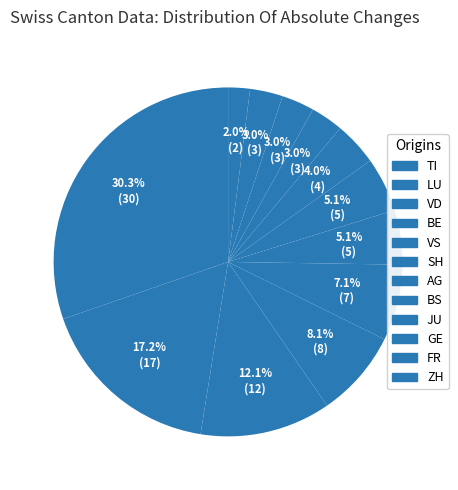

How many slices are in this pie chart?

12